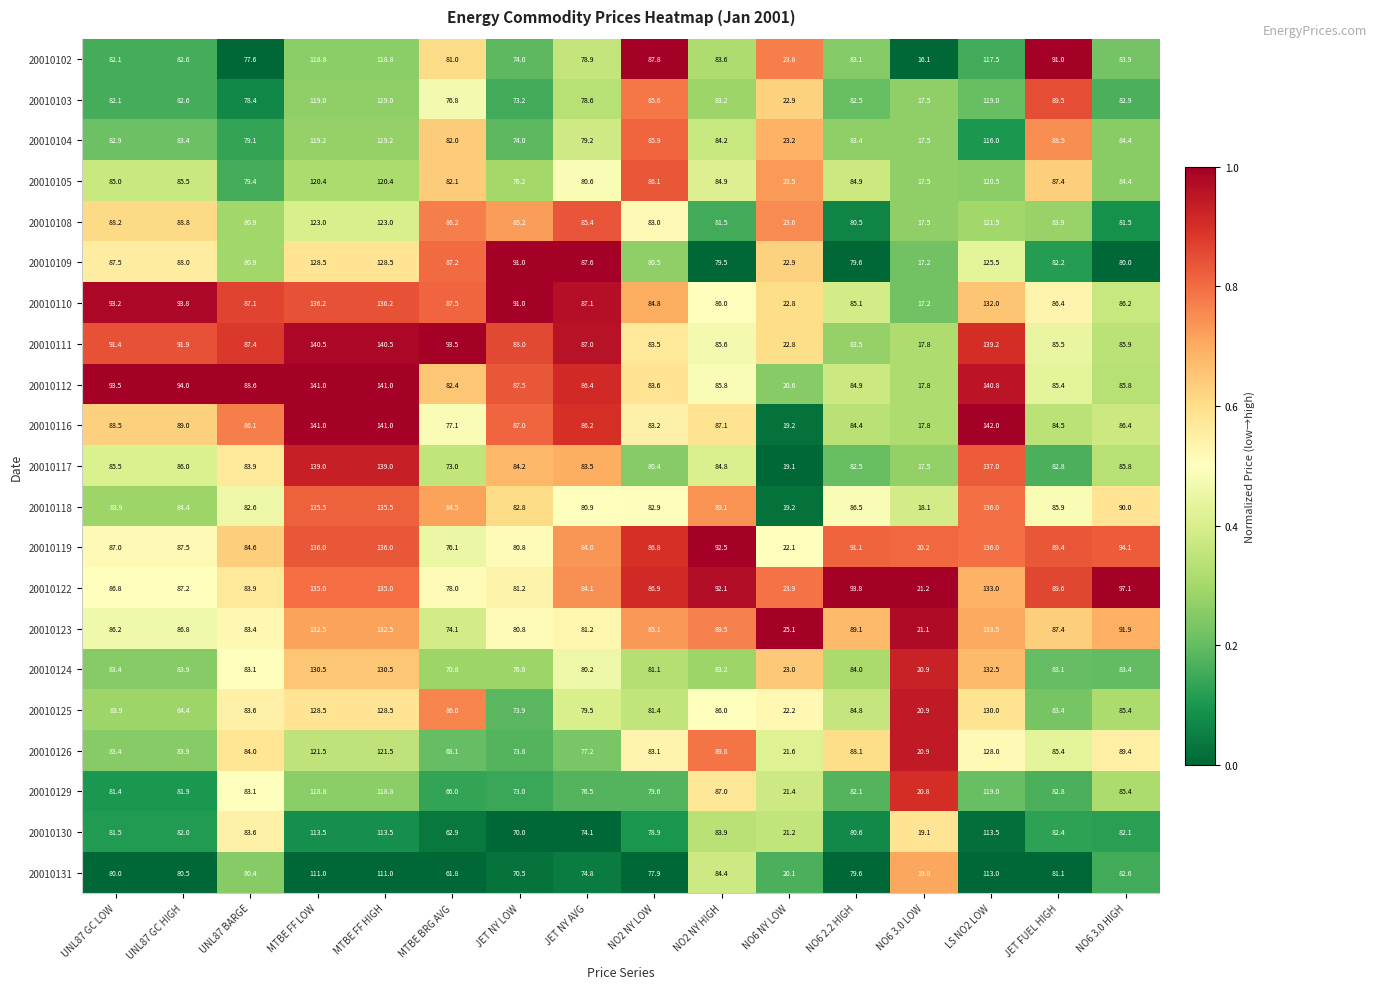

What is the difference between the maximum and second lowest values in the 20010122 series?

111.1